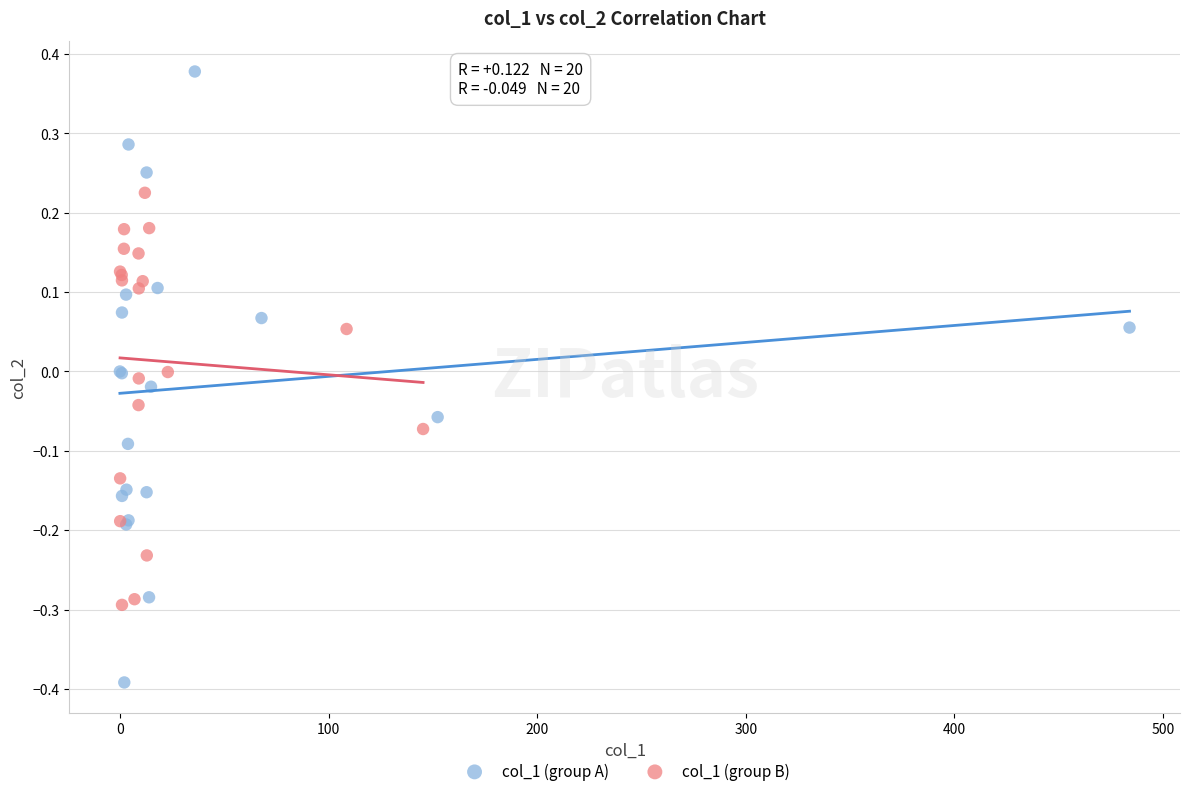

Which series has the widest spread of Y values?

col_1 (group A)